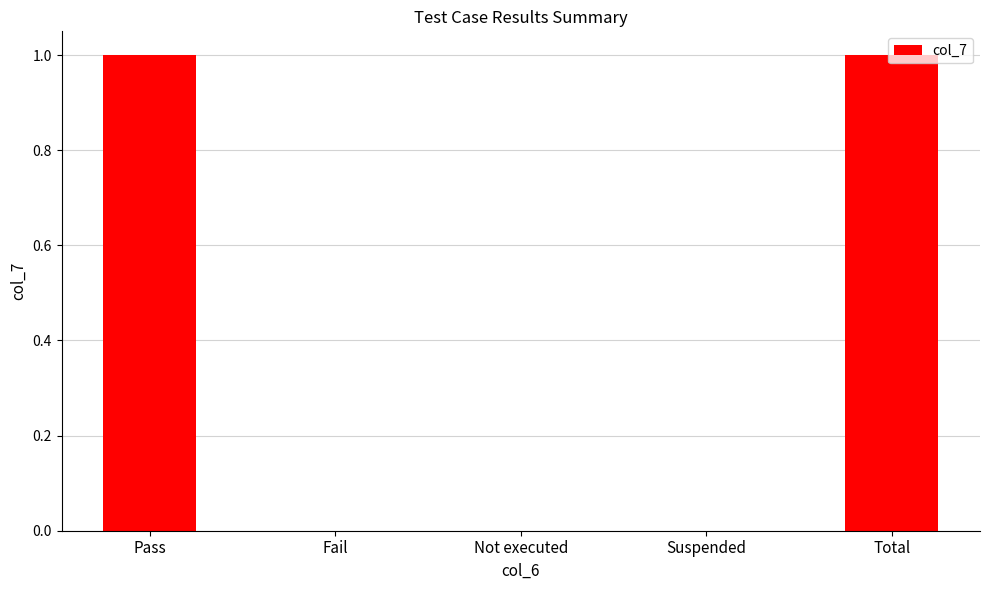

Which has a higher value, Suspended or Total?

Total